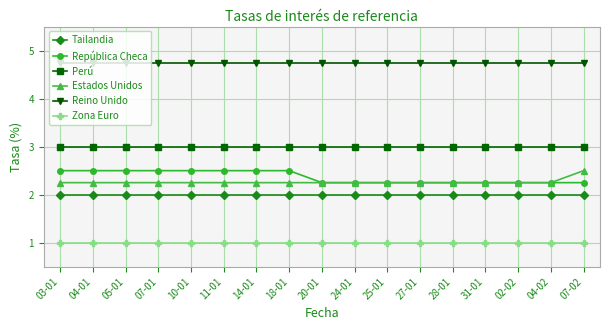

At how many categories does at least one series exceed 2?

17